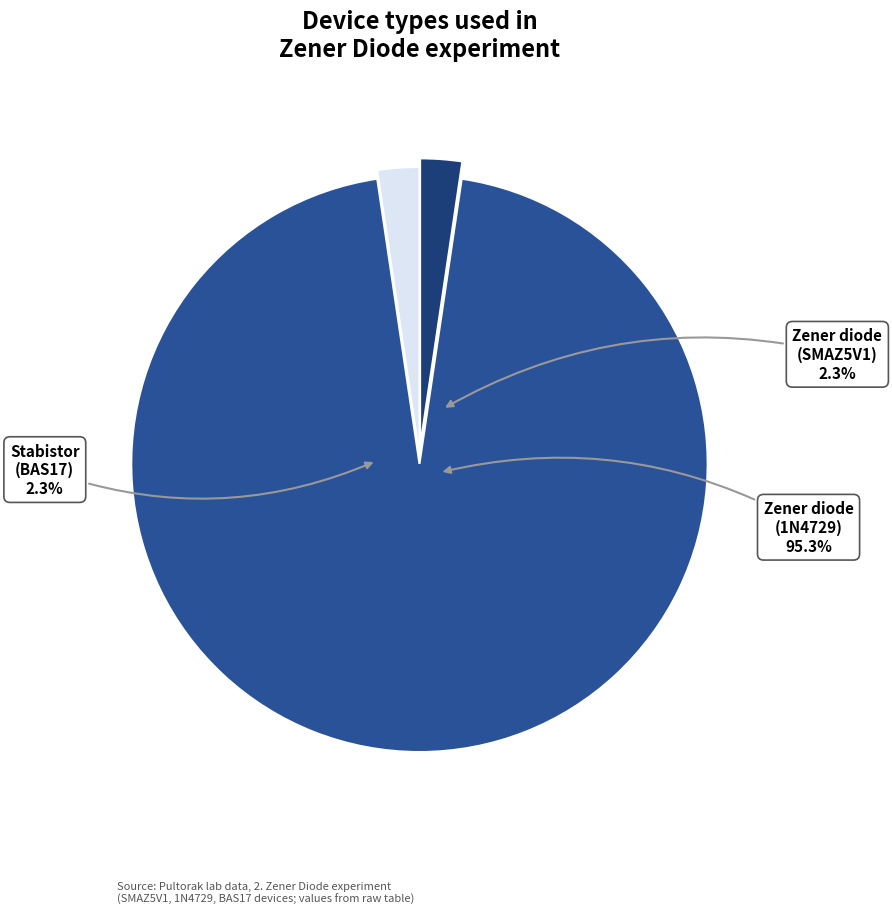

What is the smallest slice in the pie chart?

Zener diode
SMAZ5V1